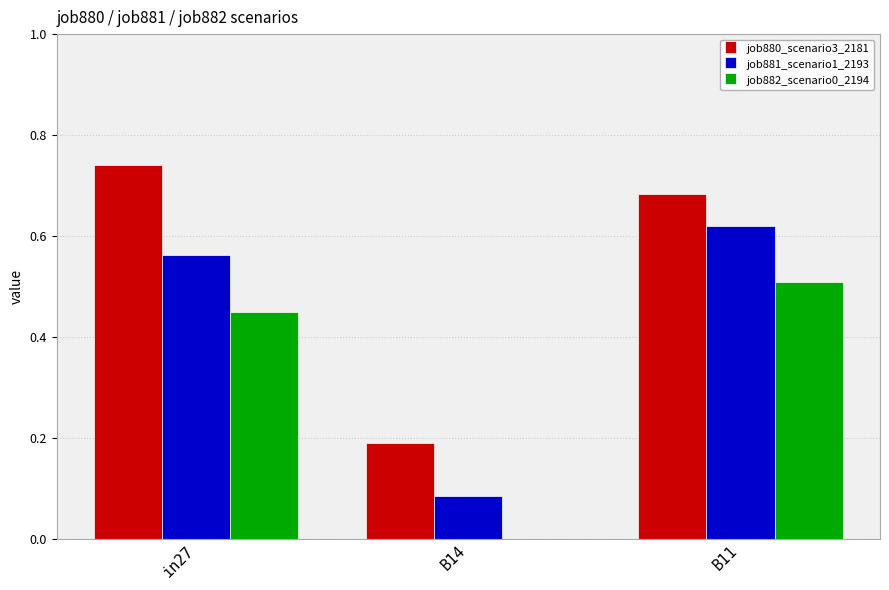

What is the sum of all job882_scenario0_2194 values?

1.0